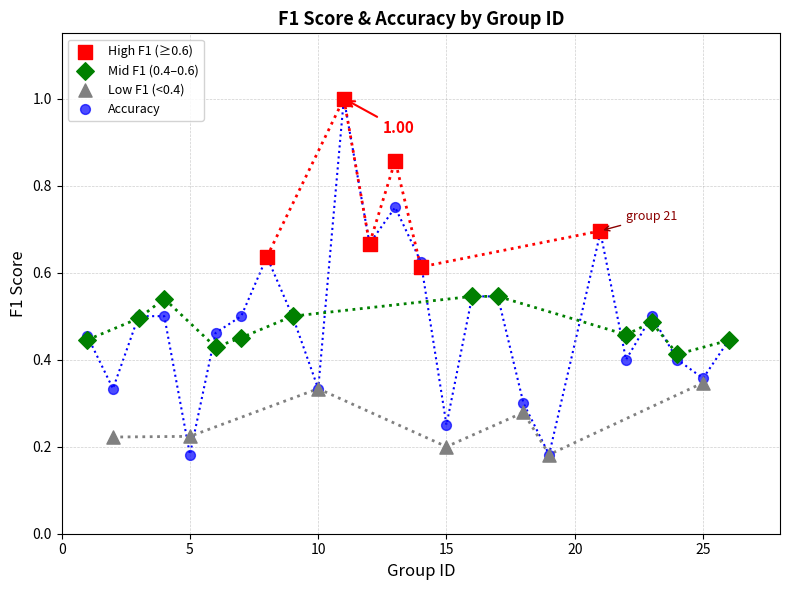

Which series has the largest Y range (max minus min)?

Accuracy